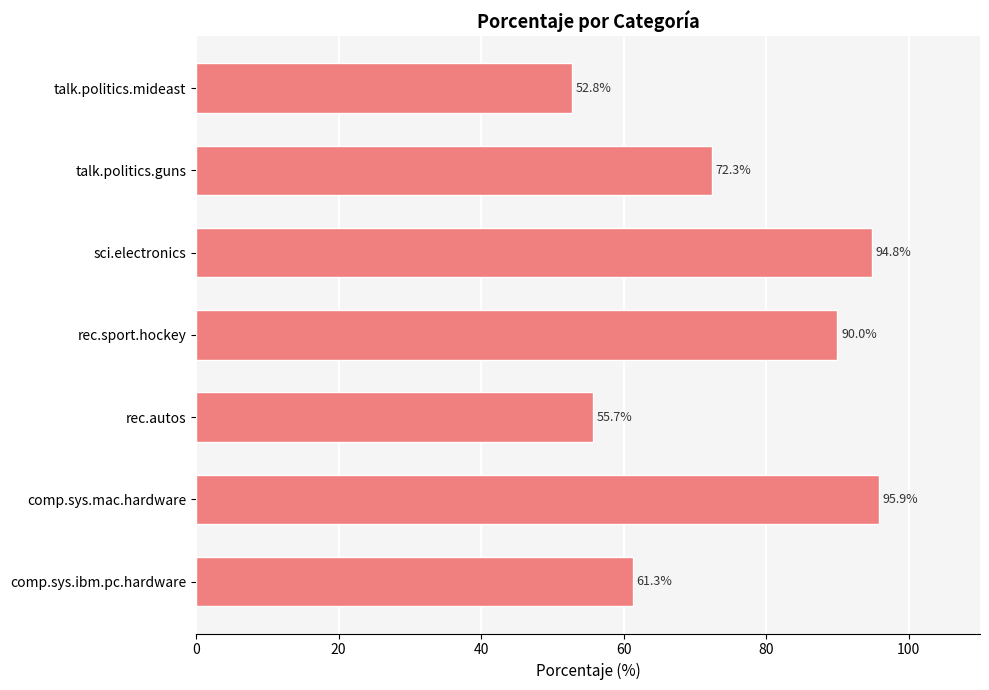

What is the change in value from comp.sys.mac.hardware to rec.sport.hockey?

-5.9